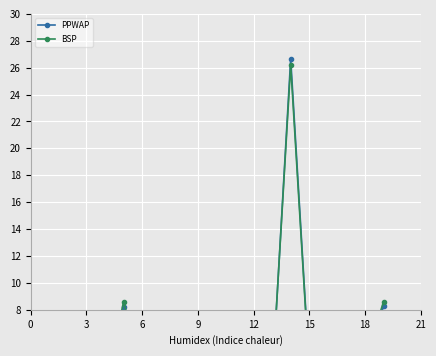

Reading left to right, extract all data points from this chart.

PPWAP: 3.0	2.3	1.6	2.9	1.9	8.2	3.5	1.9	1.2	1.5	3.2	3.3	2.5	2.5	26.7	3.6	1.2	2.9	3.4	8.3
BSP: 3.3	2.5	1.9	2.9	2.1	8.6	3.5	1.9	1.2	1.5	3.4	3.0	2.4	2.7	26.2	3.4	1.2	3.5	4.2	8.6